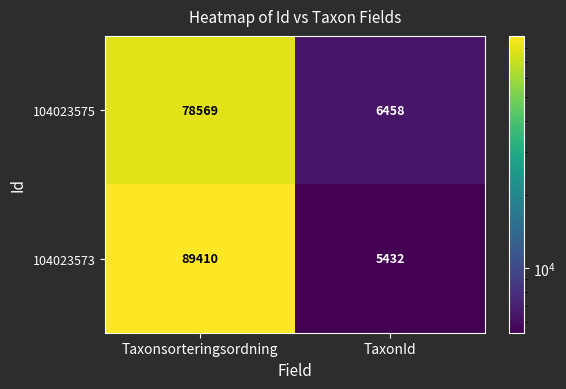

At which category does the chart reach its minimum across all series?

TaxonId